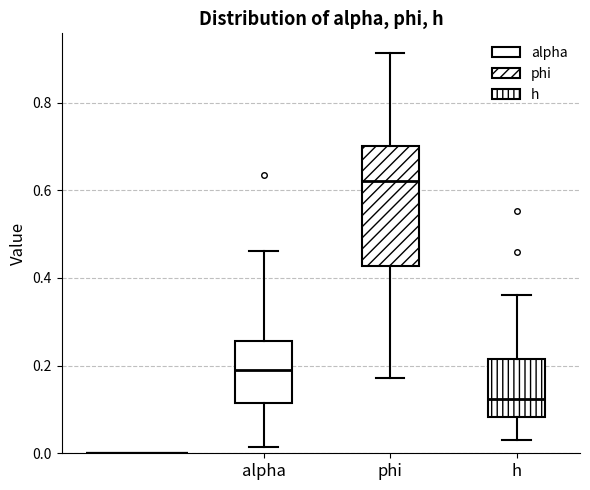

Which box has the highest median line?

phi